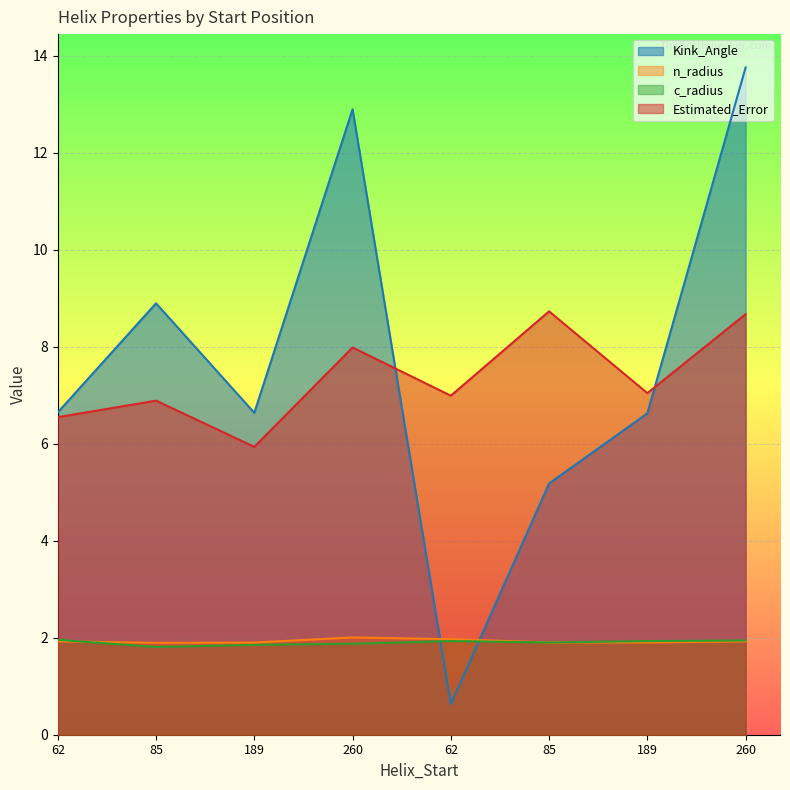

What is the label of the 1st point from the right?

260